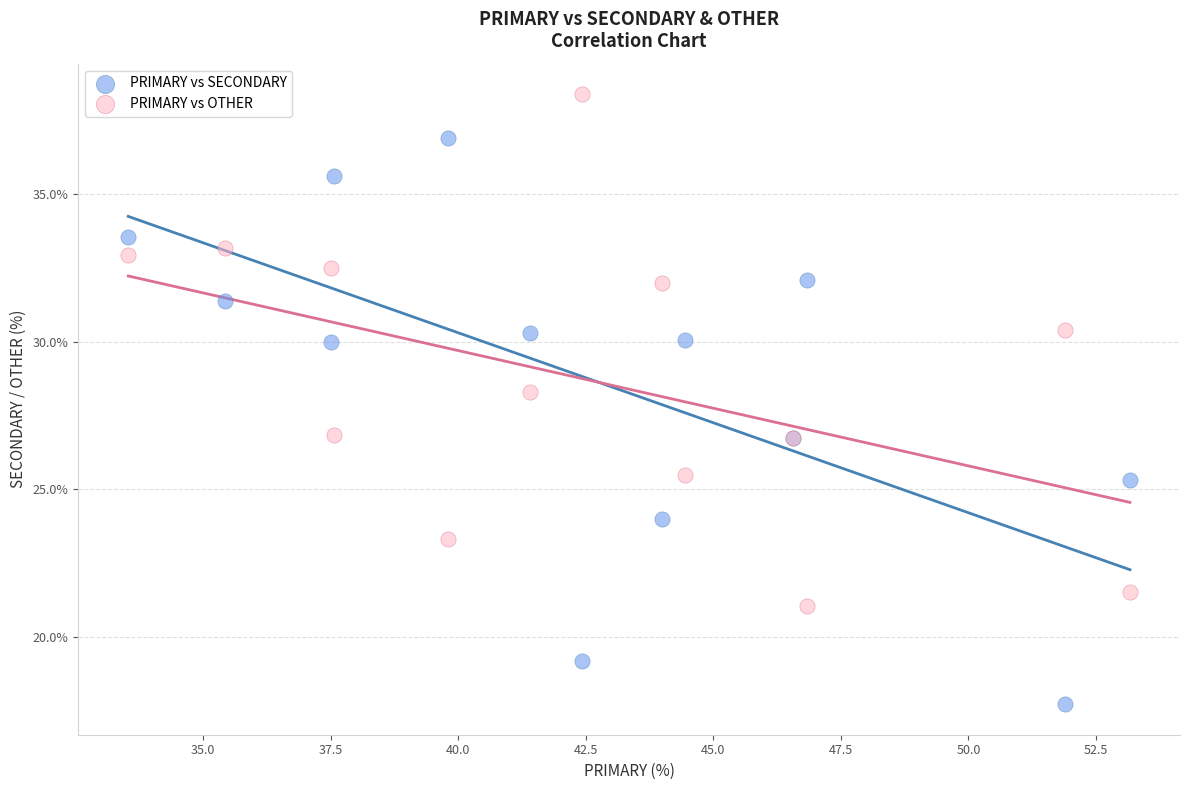

Which series reaches the maximum Y coordinate?

PRIMARY vs OTHER